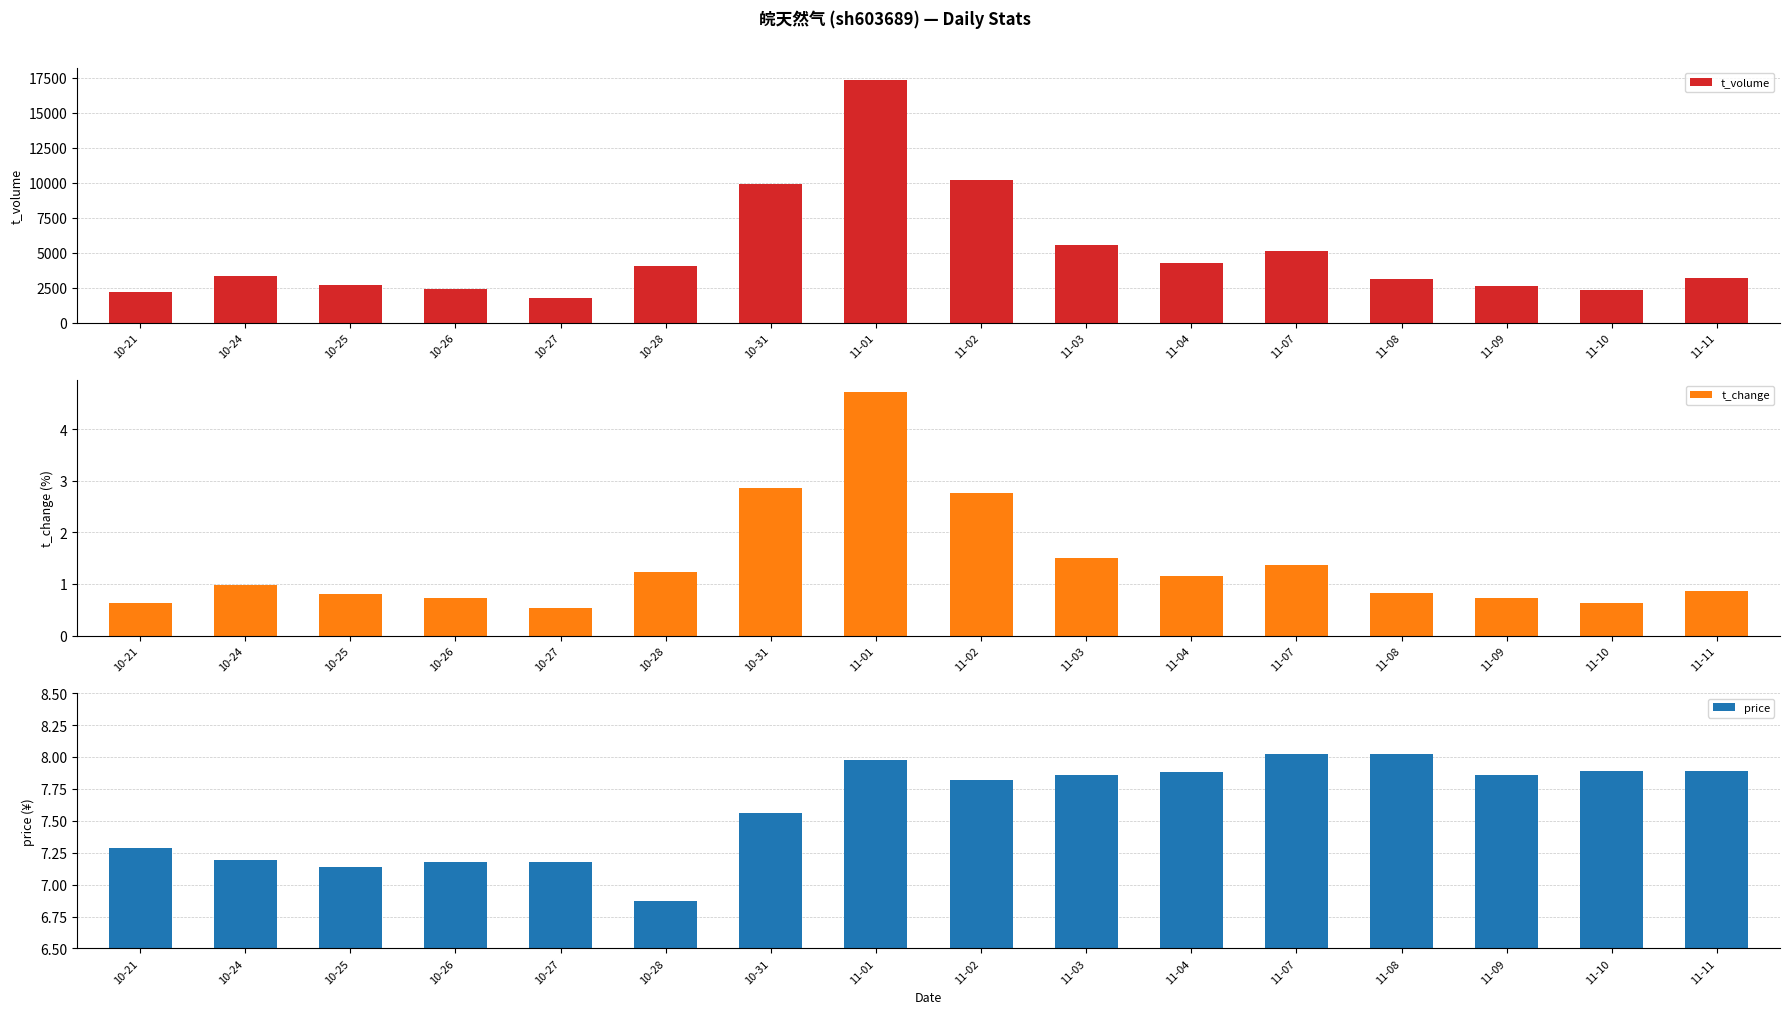

What is the difference between the highest and lowest values at 10-21?

2218.4